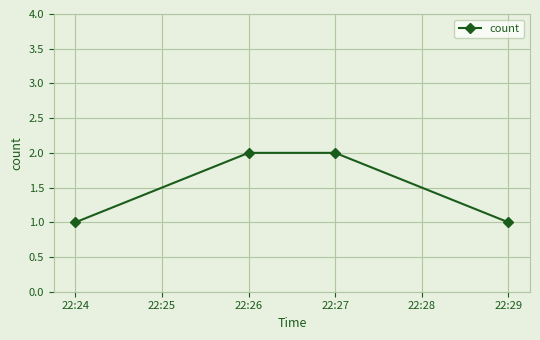

True or false: there are more than 2 points higher than both neighbors.

False